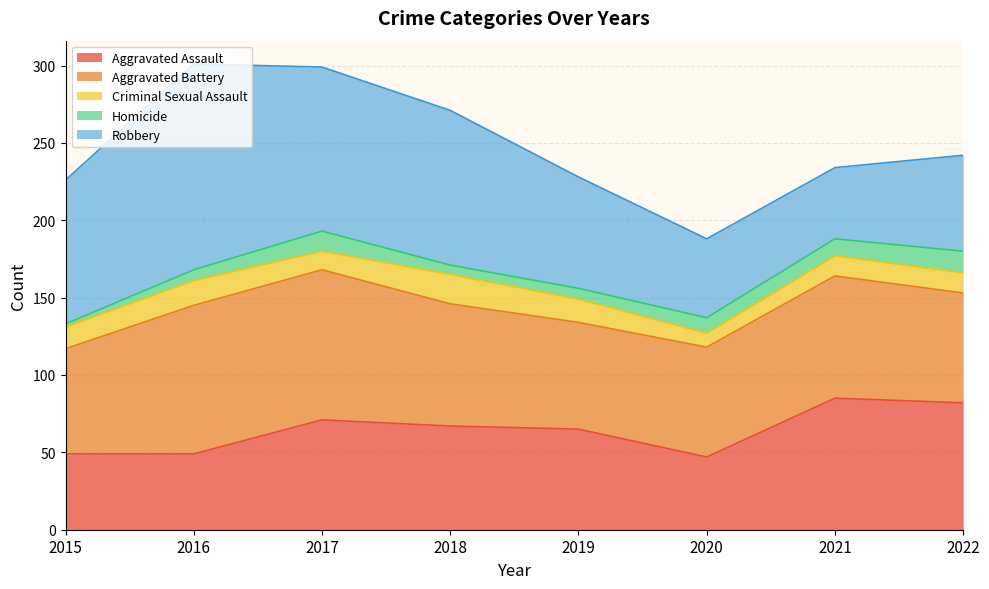

Does the chart have visible grid lines?

Yes